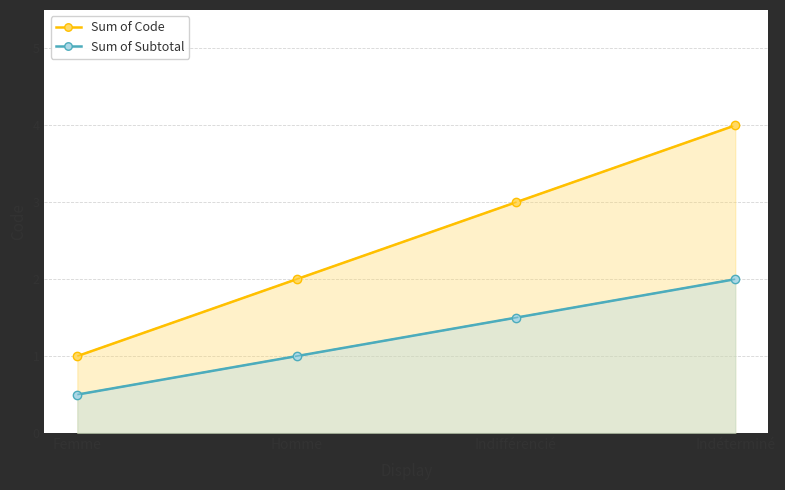

What is the average value of the Sum of Subtotal series?

1.2